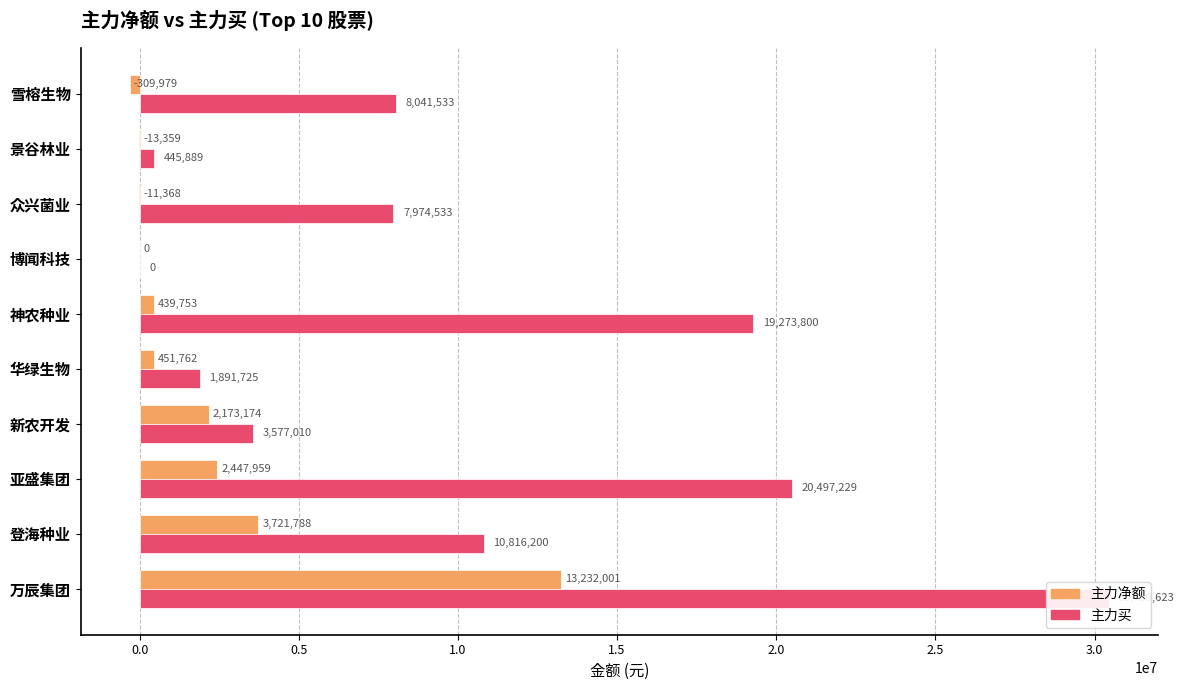

The 主力净额 series shows 2447959 at 亚盛集团. True or false?

True